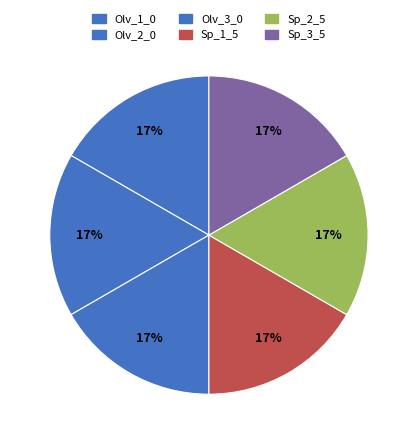

How many segments does this pie chart have?

6